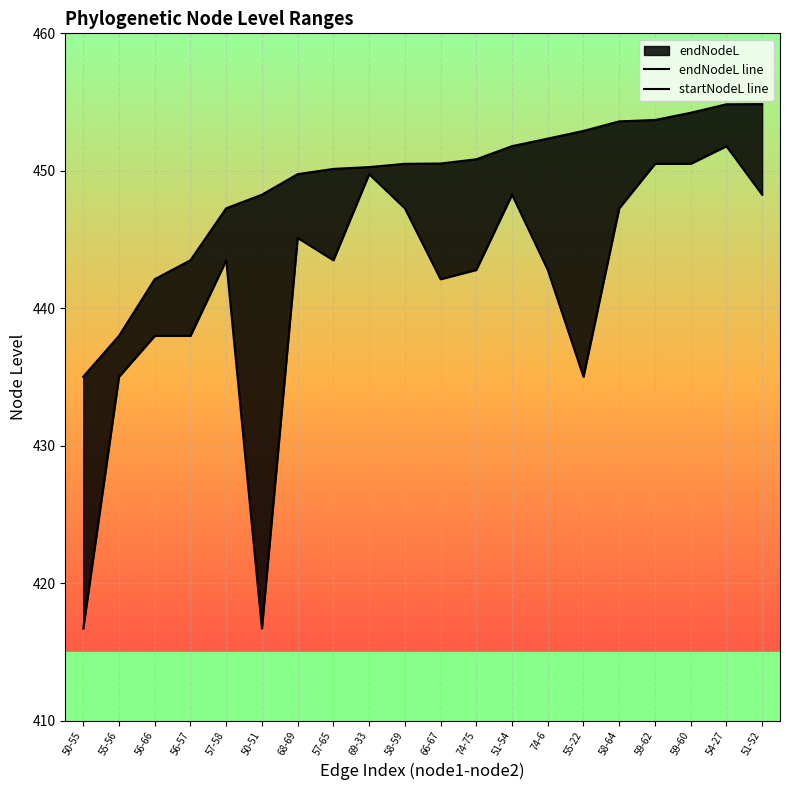

Which category has the lowest value in the endNodeL line series?

50-55